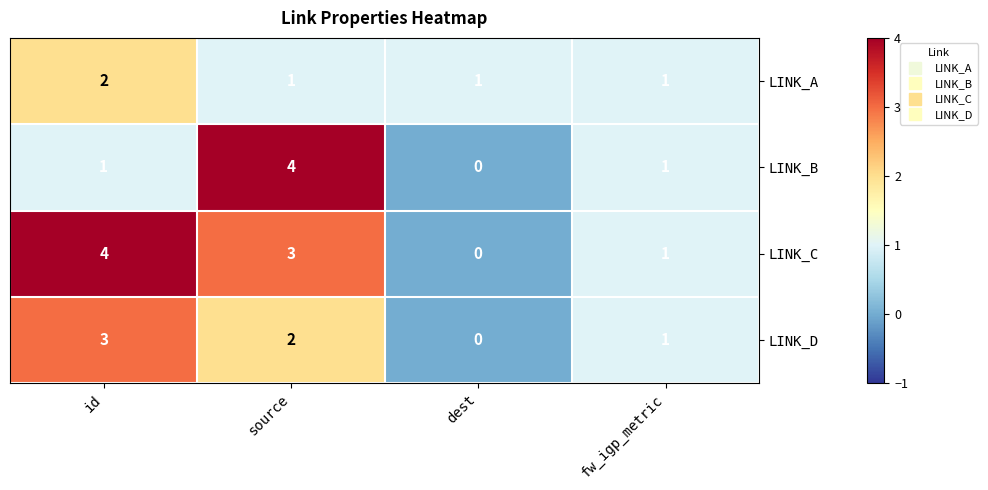

What is the difference between the maximum and second lowest values in the LINK_C series?

3